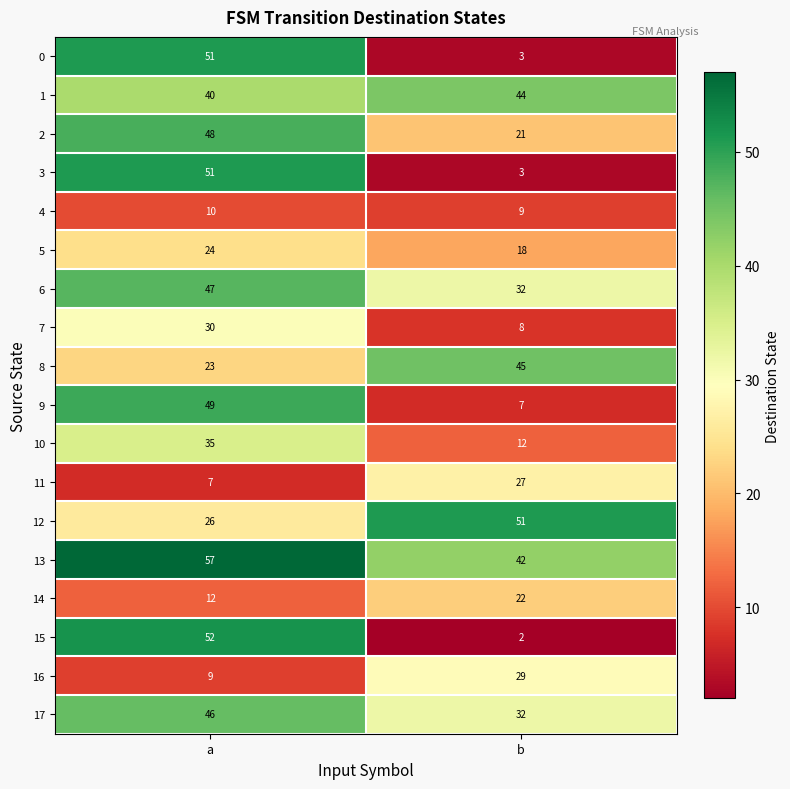

What is the average value of the 13 series?

50